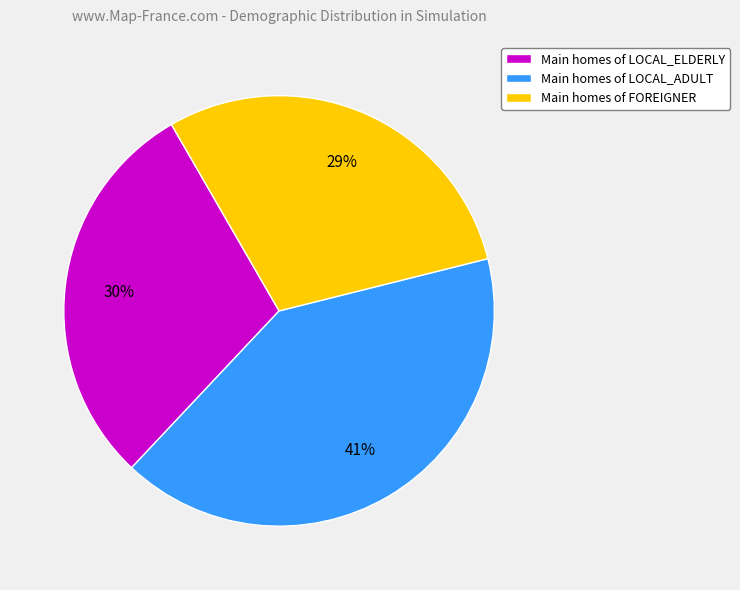

To the nearest percent, what is the combined percentage of Main homes of FOREIGNER and Main homes of LOCAL_ADULT?

70%